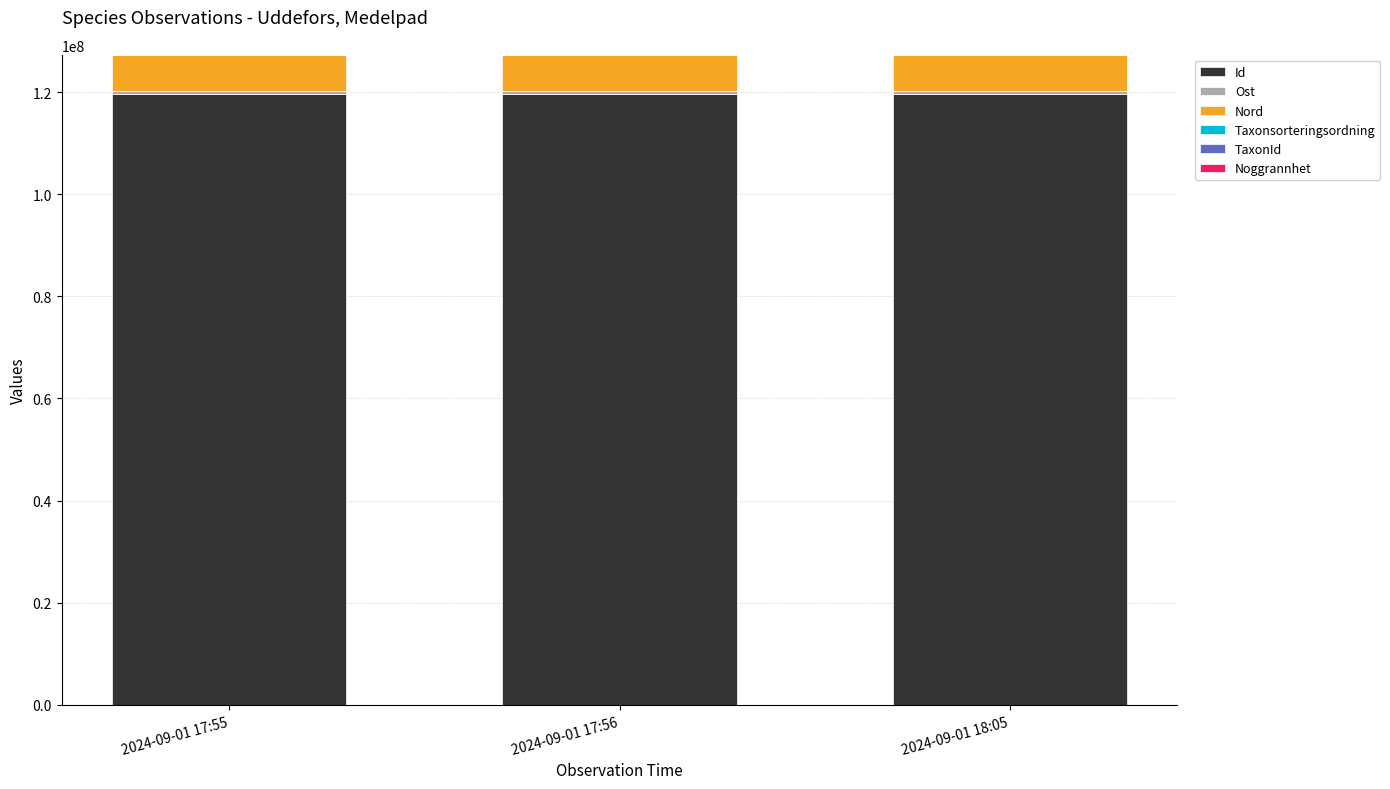

How many distinct data groups are displayed?

6